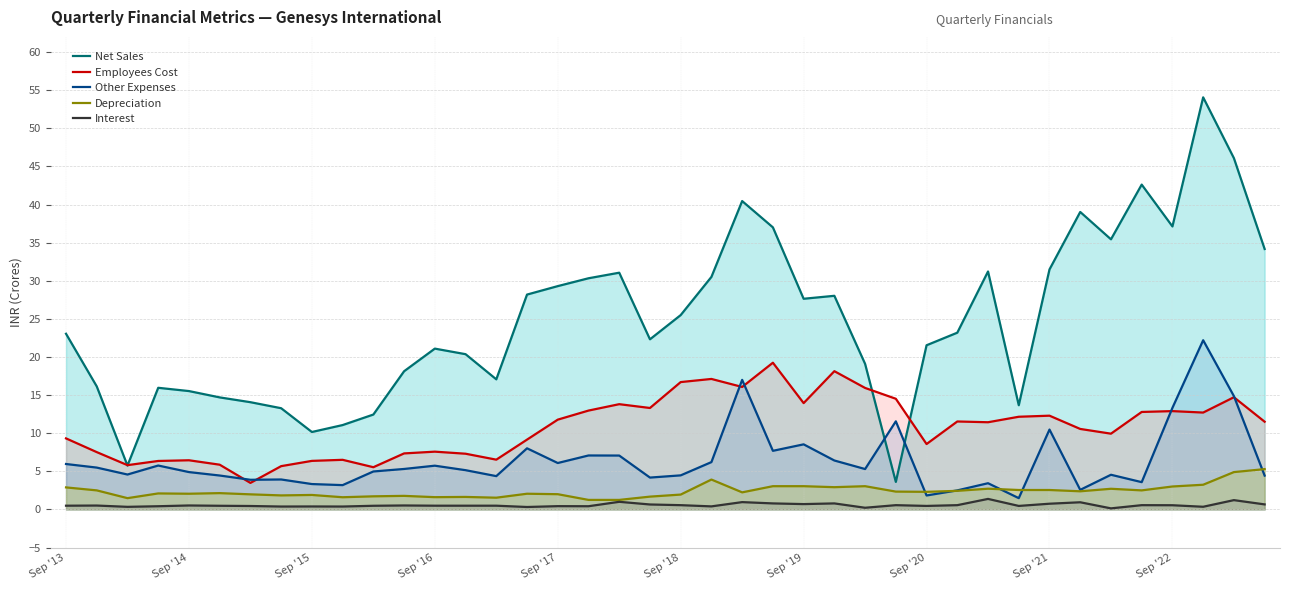

What are all the series names shown in the legend?

Net Sales, Employees Cost, Other Expenses, Depreciation, Interest